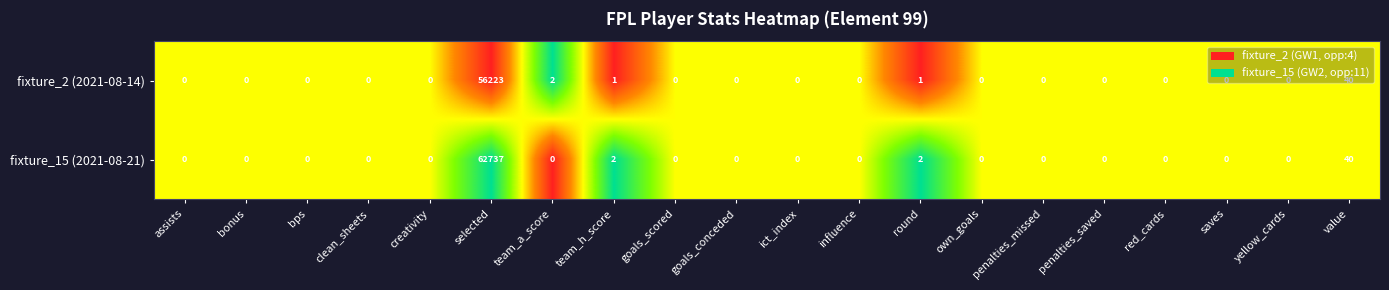

Which series has the largest total across all categories?

fixture_15 (2021-08-21)